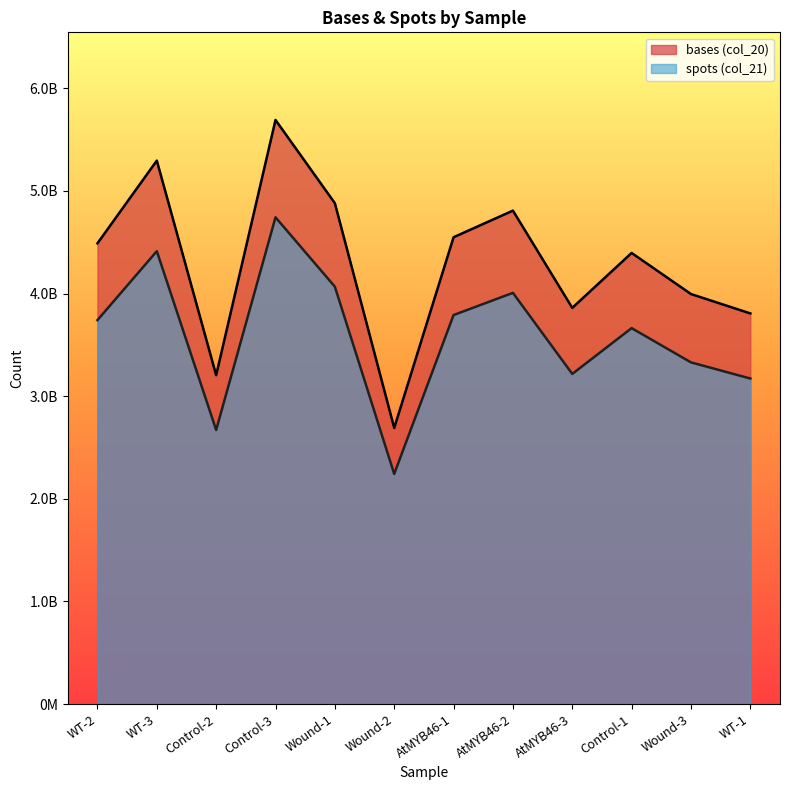

What are all the series names shown in the legend?

bases (col_20), spots (col_21)